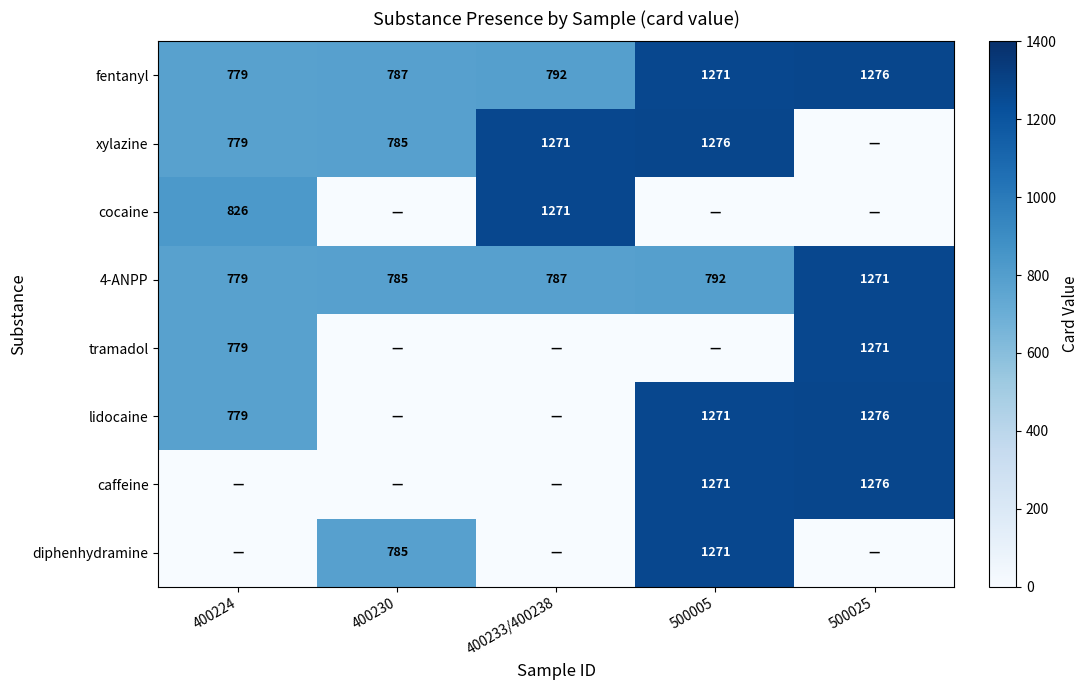

What is the sum of the 4-ANPP values at 400230 and 500005?

1577